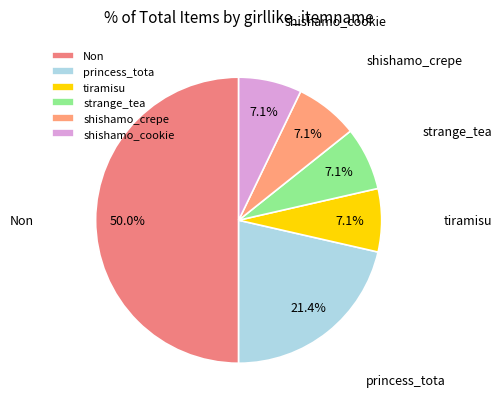

Do tiramisu and shishamo_crepe together represent more than half of the pie?

No